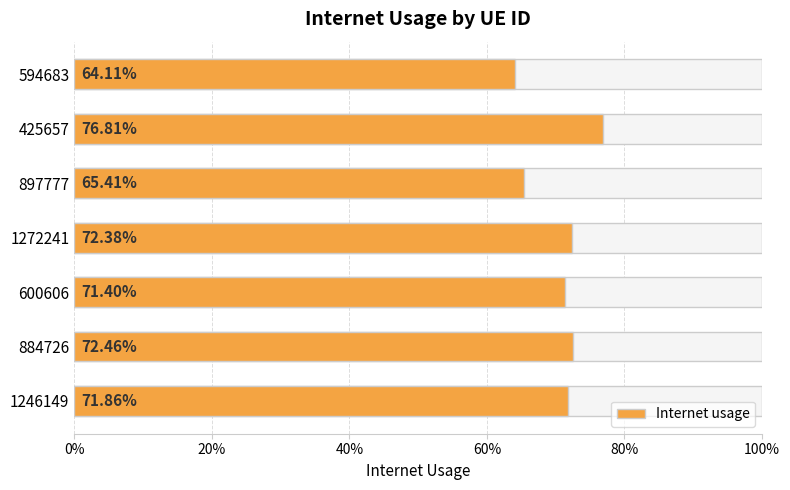

Reading left to right, extract all data points from this chart.

0.7	0.7	0.7	0.7	0.7	0.8	0.6